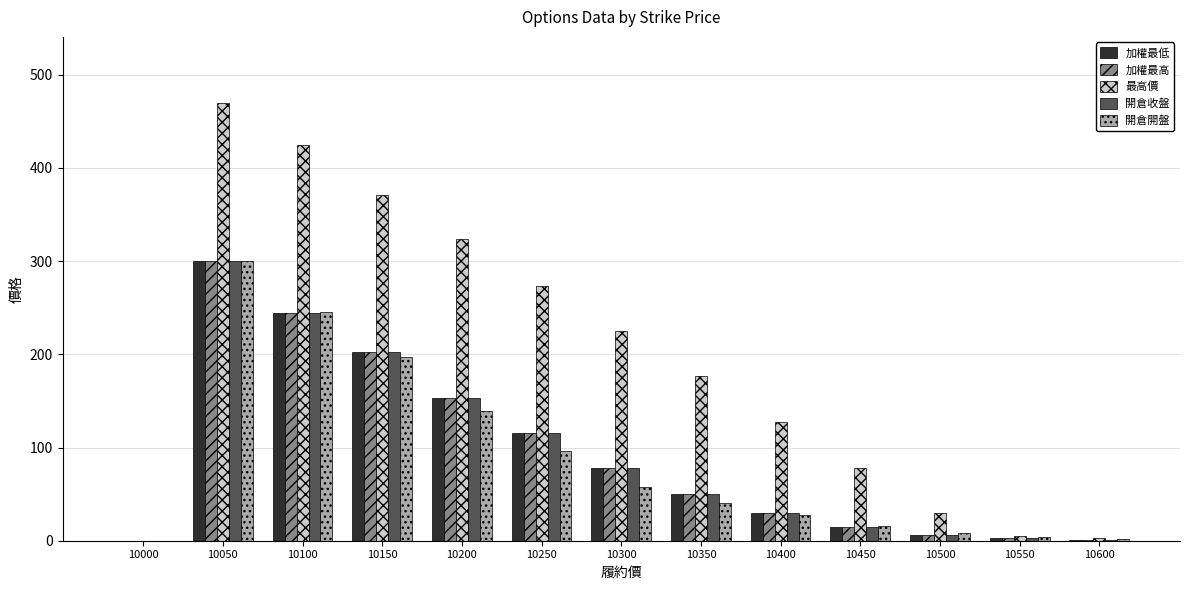

True or false: 最高價 has a value of 324.0 at 10200.

True